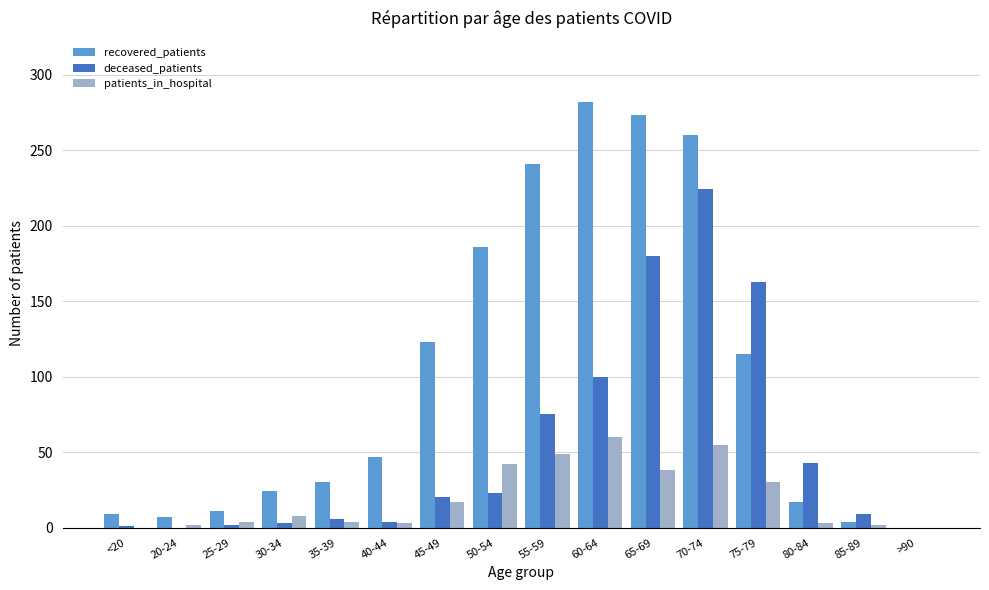

The recovered_patients series shows 273 at 65-69. True or false?

True